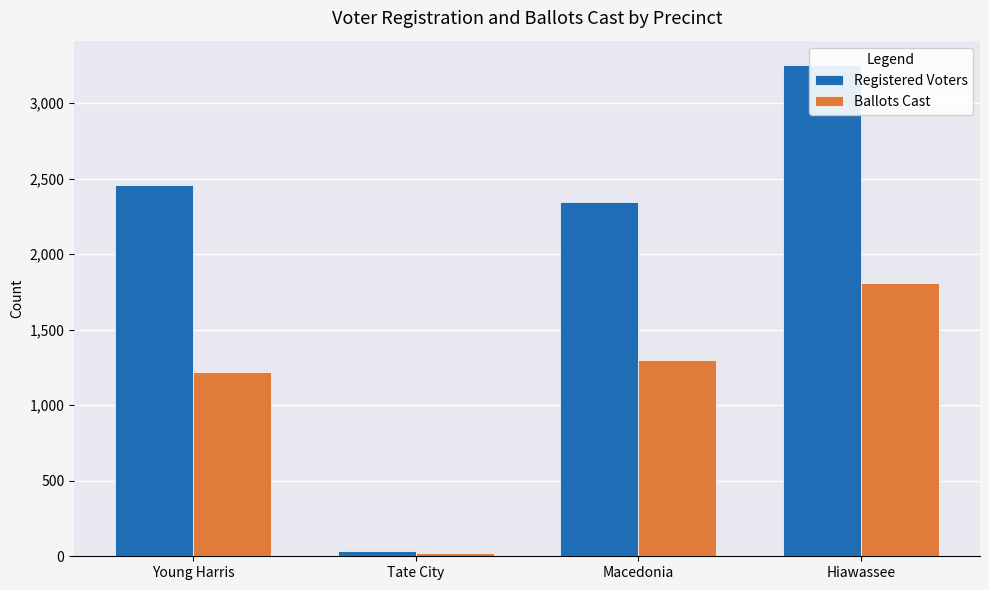

At which label does Ballots Cast first exceed 1298?

Hiawassee